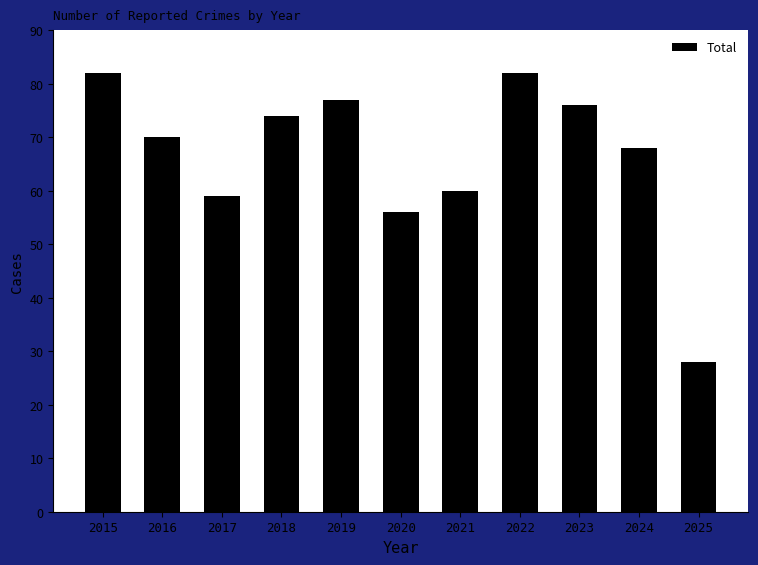

What is the greatest value displayed?

82